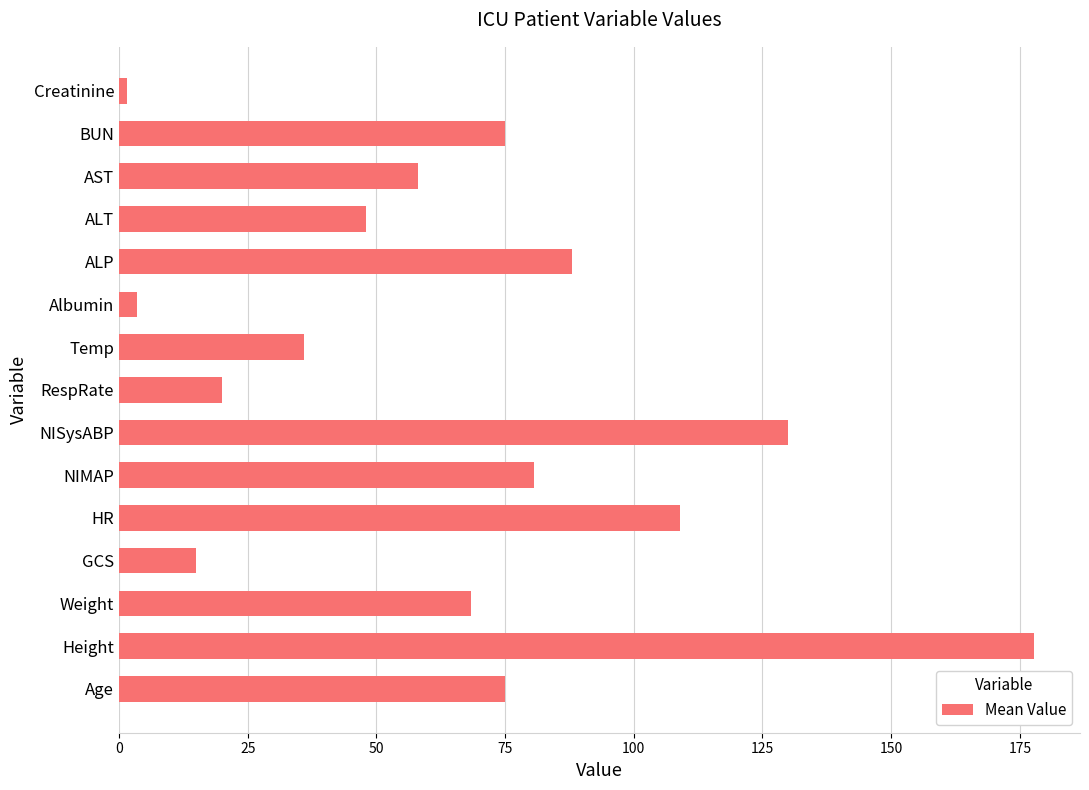

What is the average value?

65.7